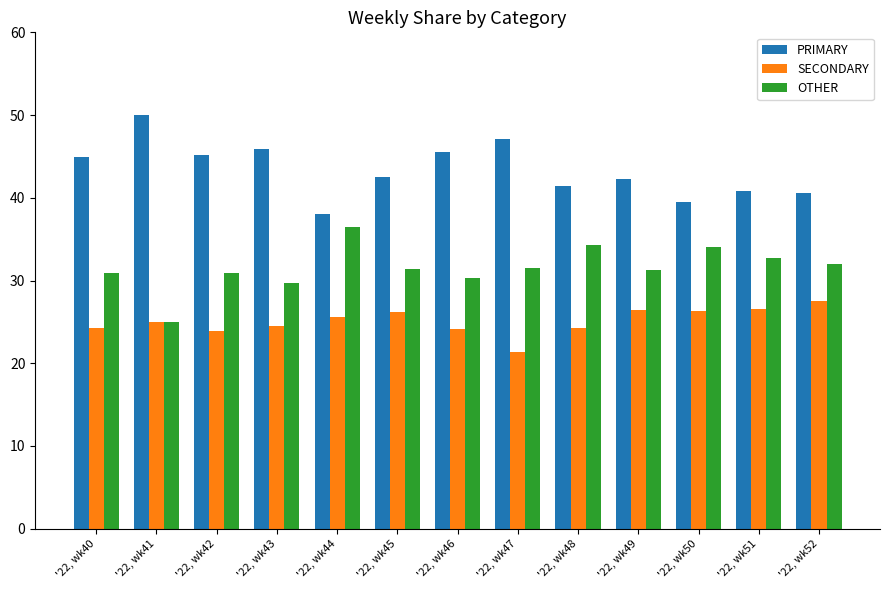

Are the bars grouped side by side (vs. stacked)?

Yes